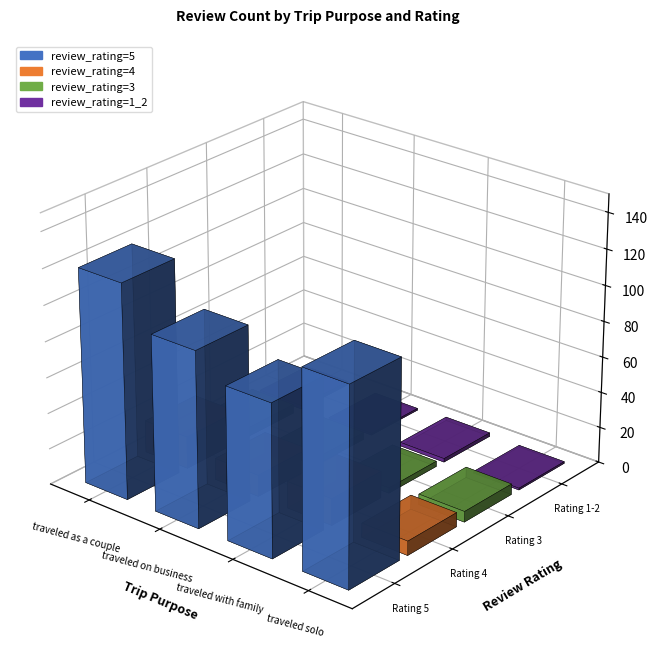

Between traveled solo and traveled with family, which is larger?

traveled solo